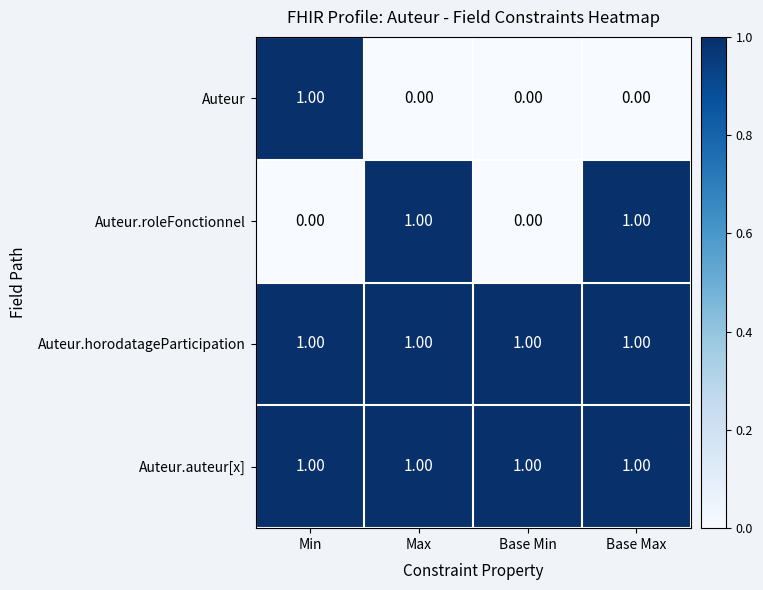

What is the sum of all Auteur.auteur[x] values?

4